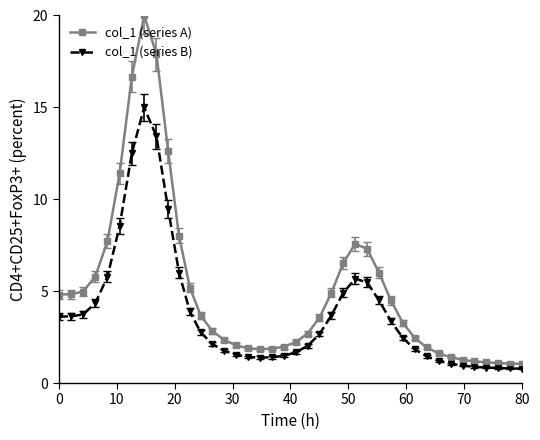

List the series in order of their overall mean, highest first.

col_1 (series A), col_1 (series B)